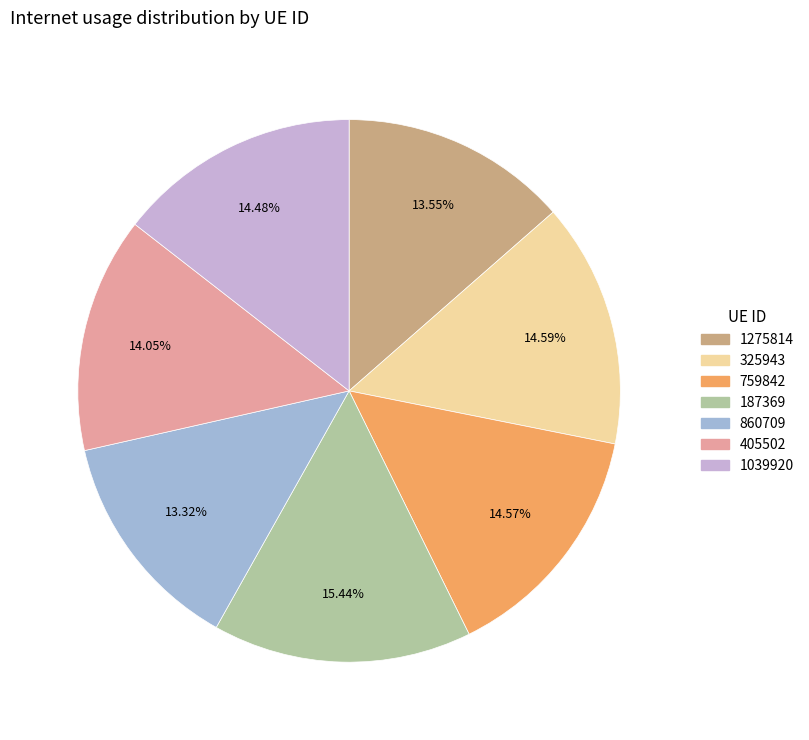

How many segments does this pie chart have?

7